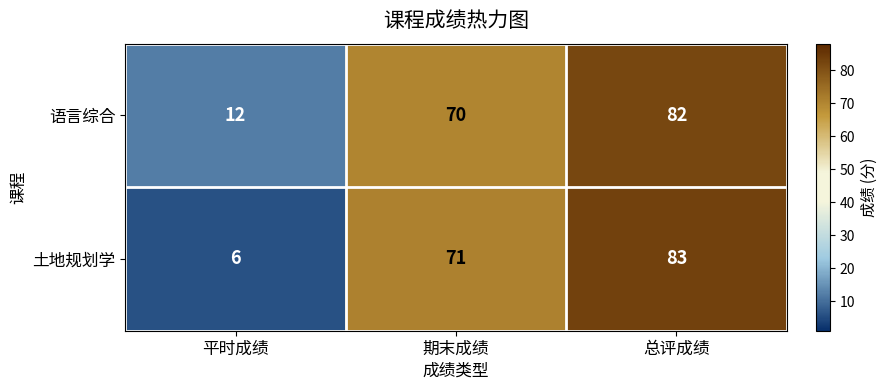

At 期末成绩, list the series in order from smallest to largest.

语言综合, 土地规划学